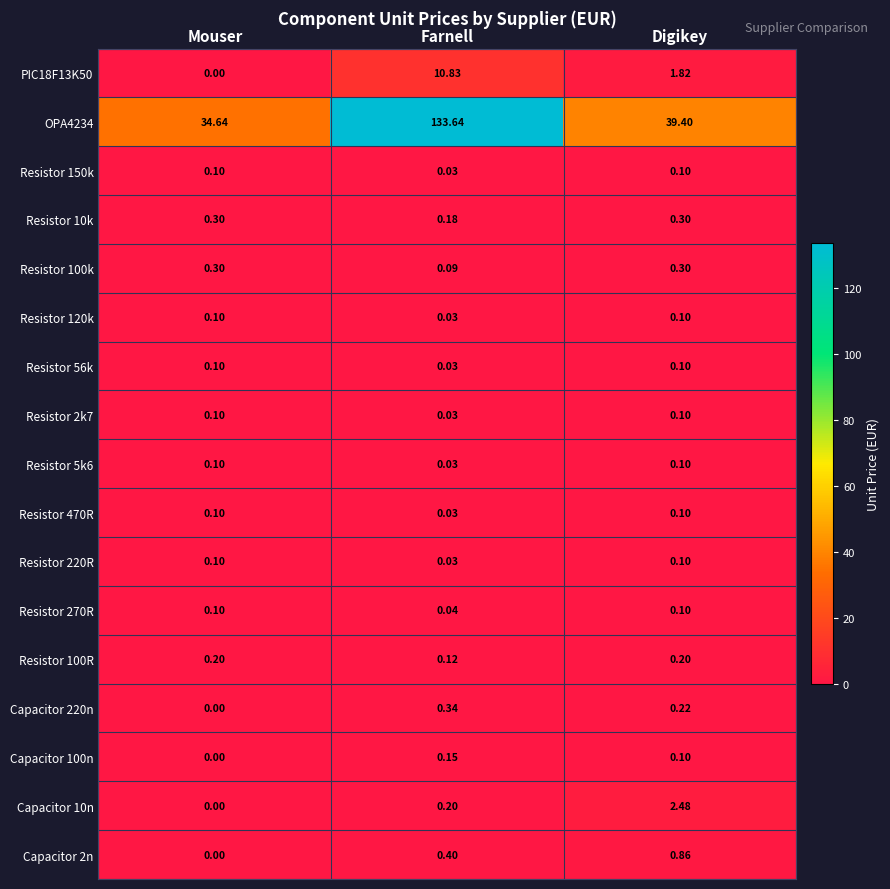

At which category is the sum across all series the highest?

Farnell